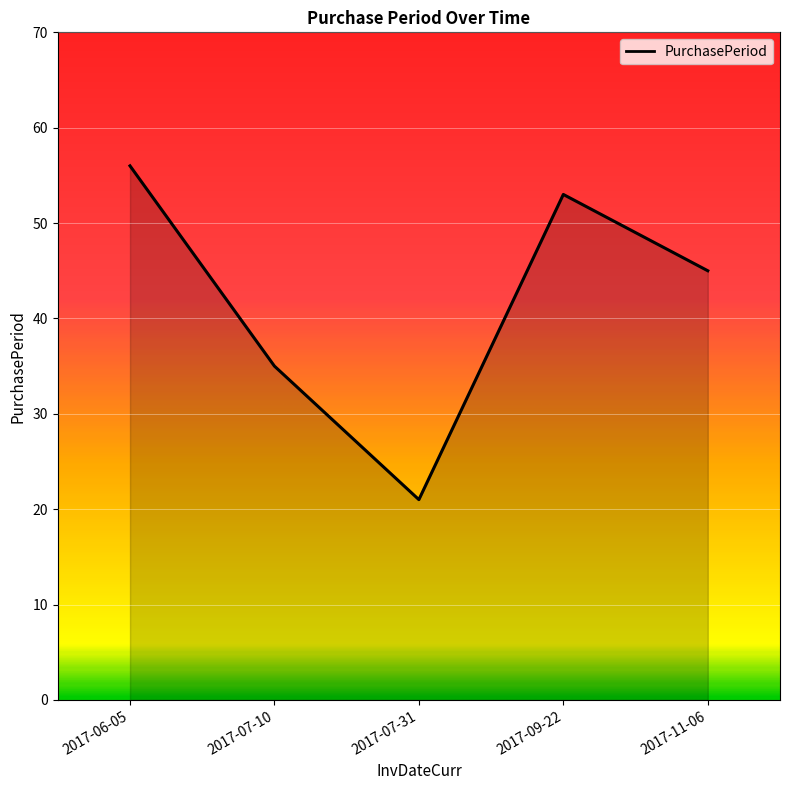

Rank the categories by value from highest to lowest.

2017-06-05, 2017-09-22, 2017-11-06, 2017-07-10, 2017-07-31